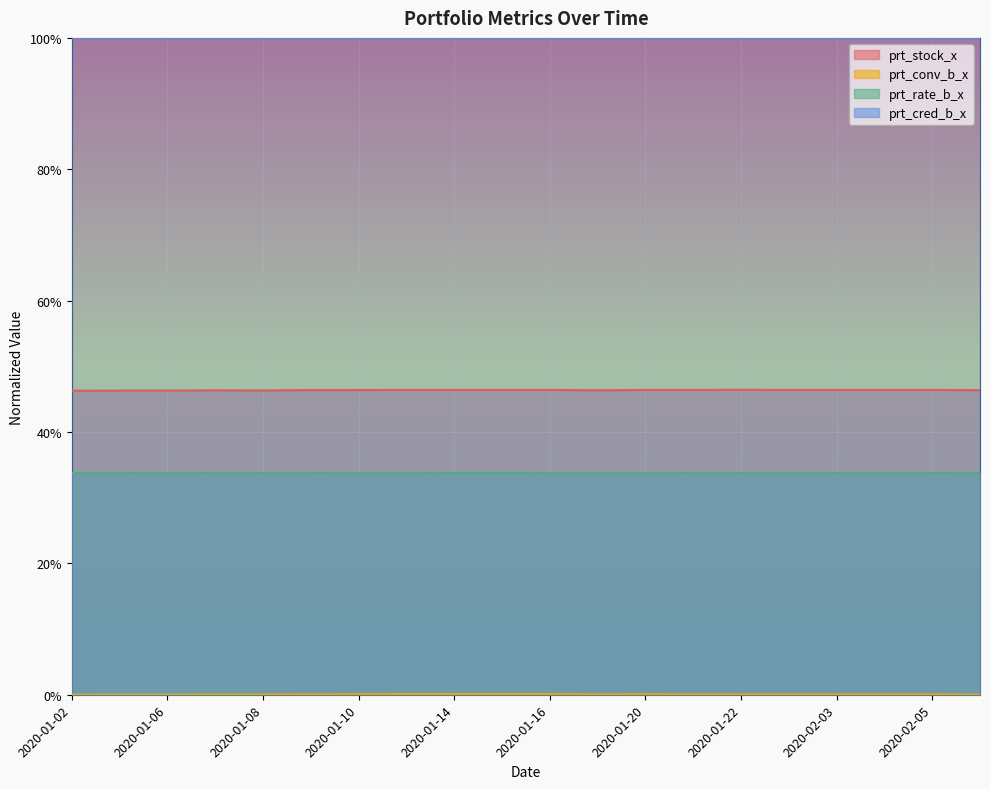

Does the chart display data point markers on the line(s)?

No